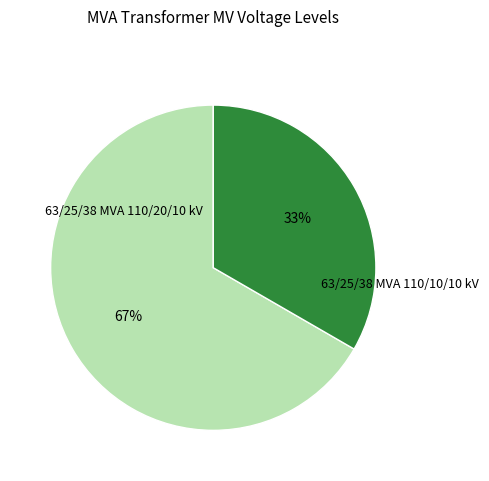

Is there any slice that represents more than half of the pie?

Yes